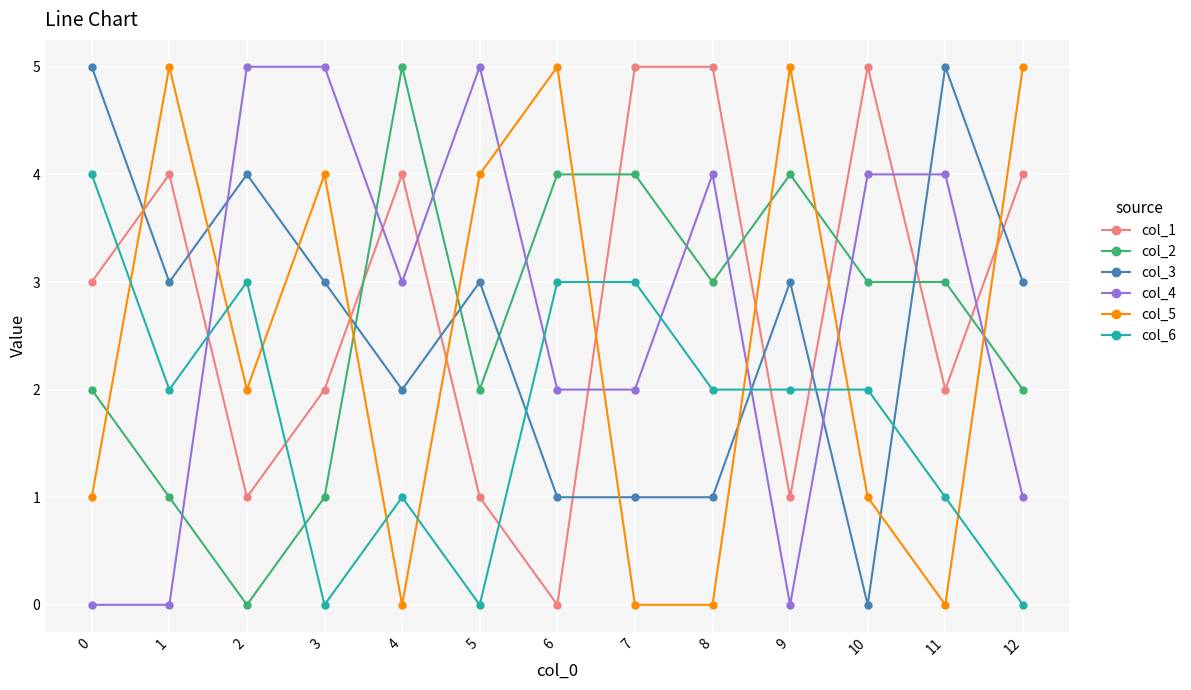

What is the difference between the second highest and second lowest values in the col_2 series?

3